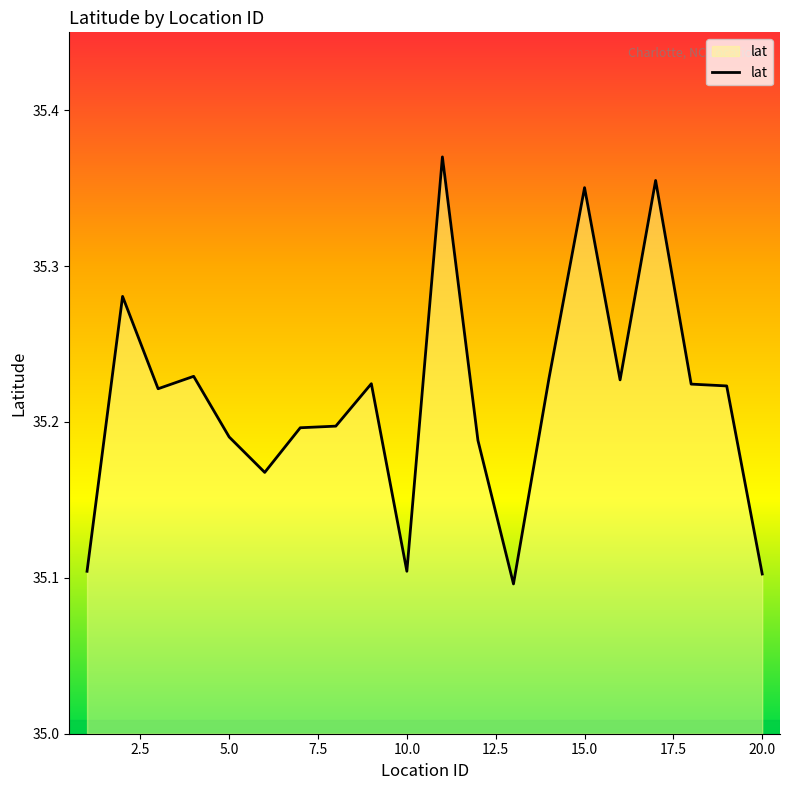

What is the smallest value displayed?

35.1